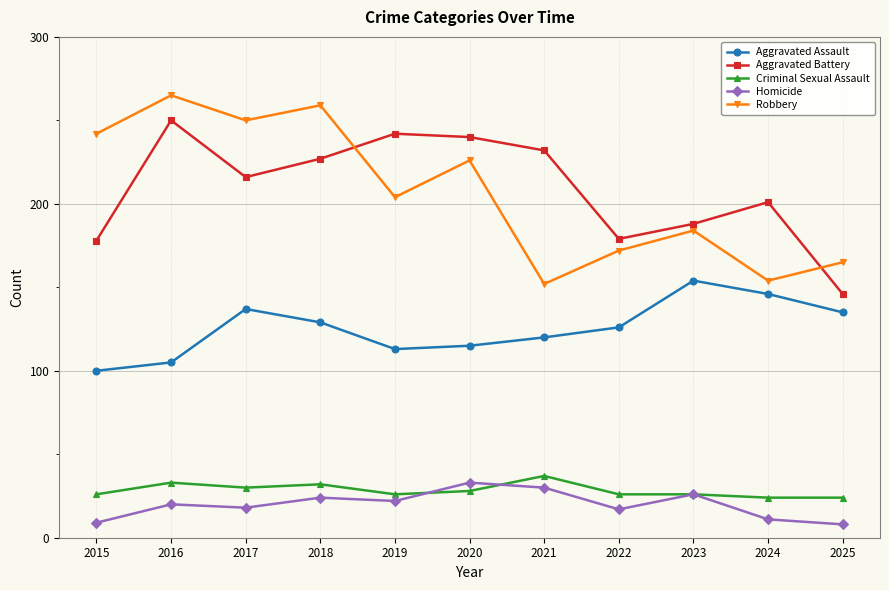

The Robbery series shows 165 at 2025. True or false?

True